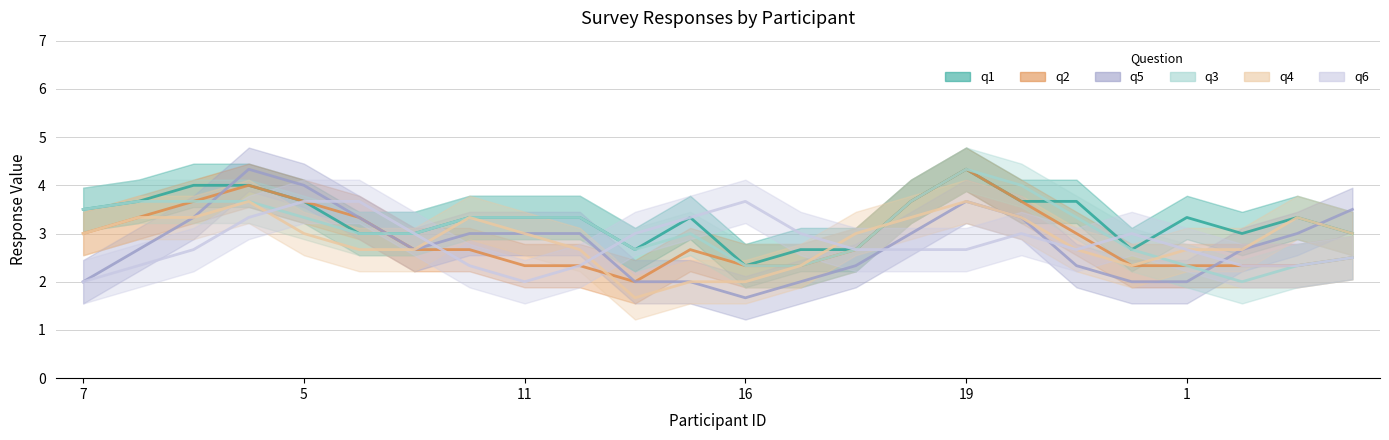

The q5 series shows 6 at 4. True or false?

False